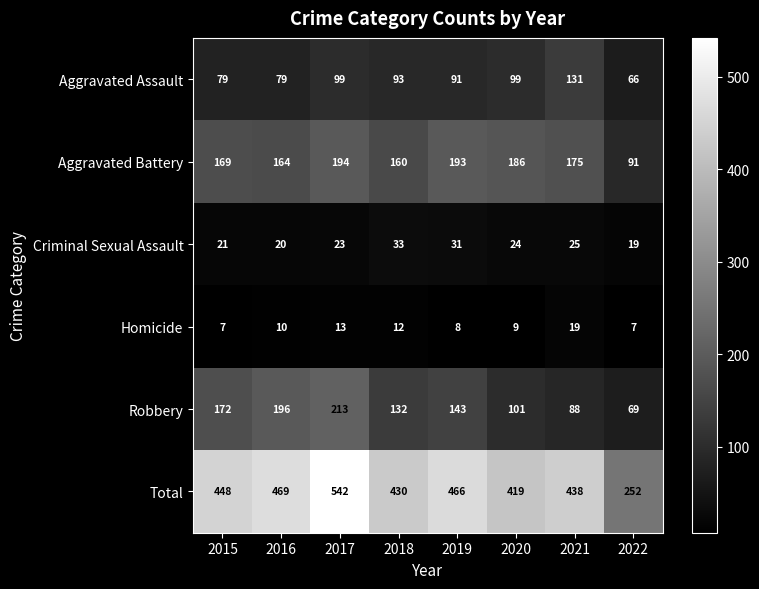

How many categories are shown in the chart?

8